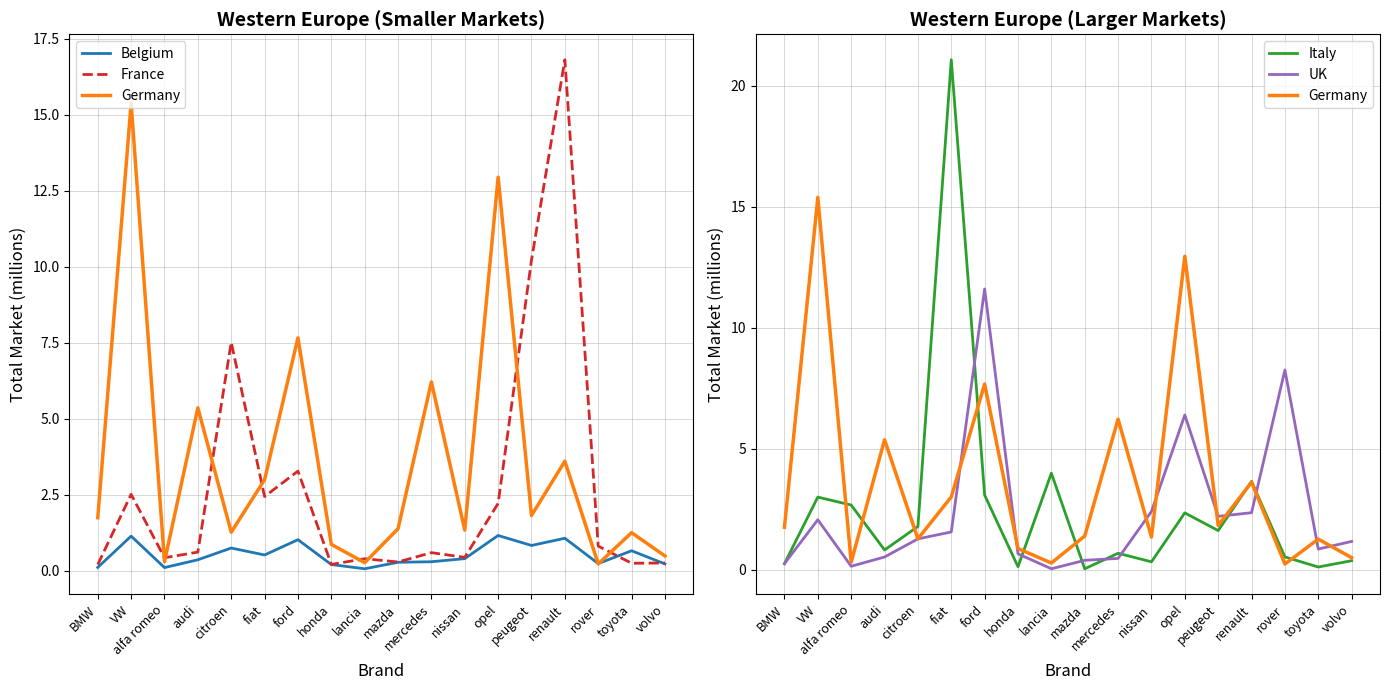

At toyota, list the series in order from largest to smallest.

Germany, UK, Belgium, France, Italy